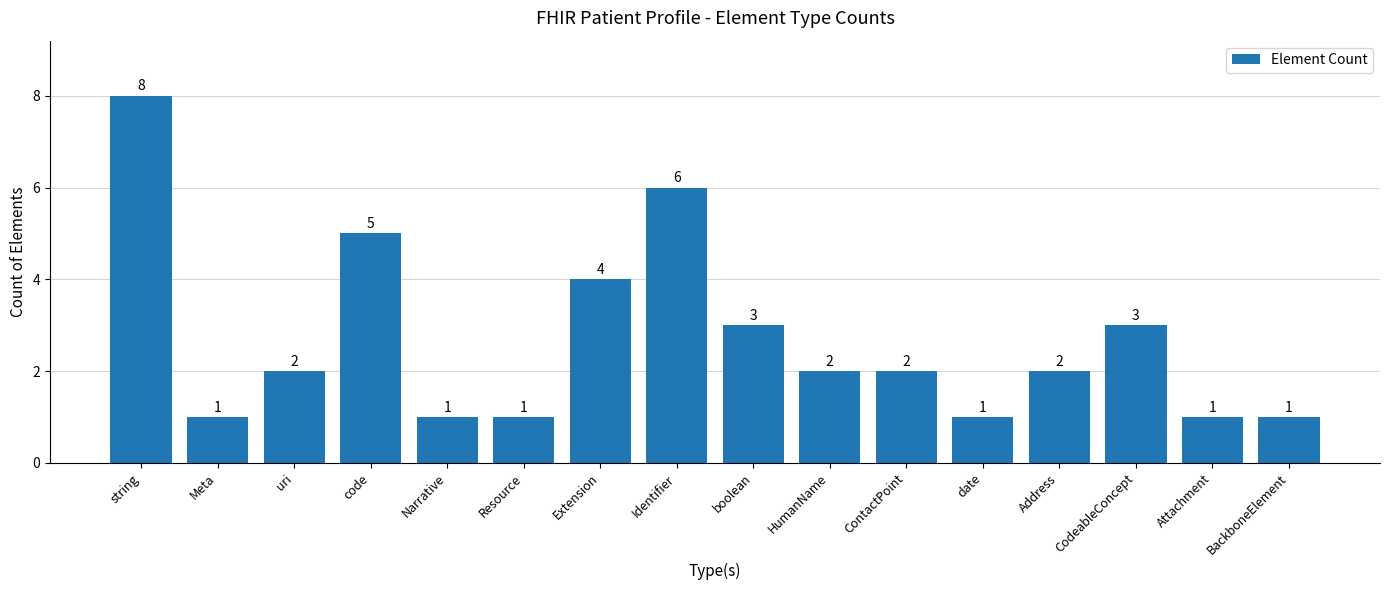

What is the change in value from Extension to CodeableConcept?

-1